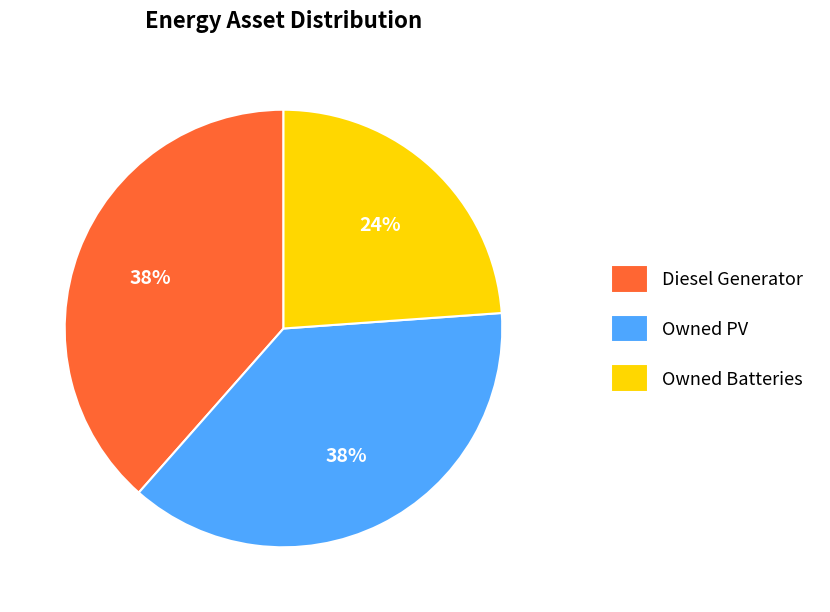

Which has a higher value, Owned Batteries or Diesel Generator?

Diesel Generator